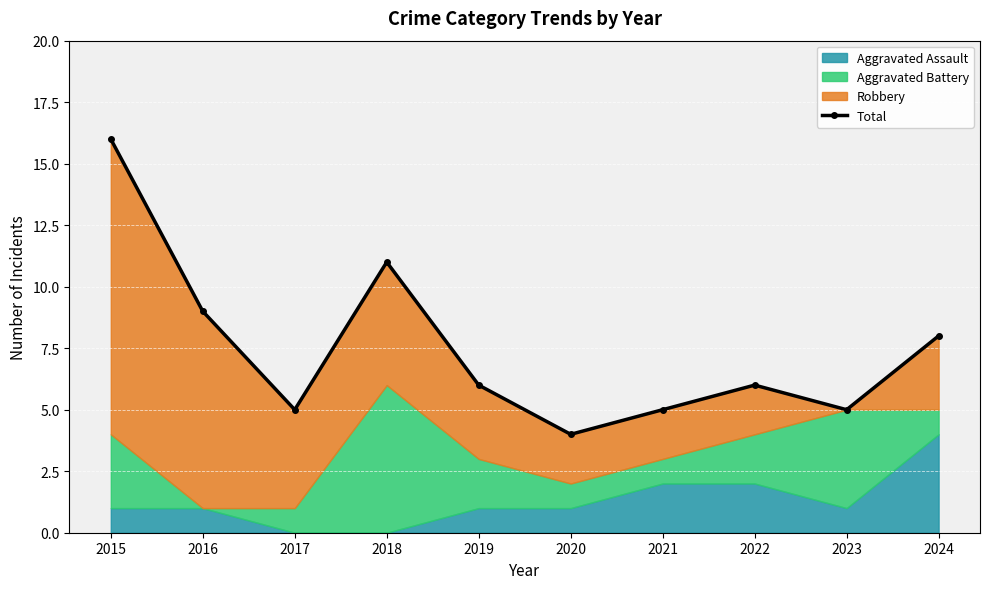

List the labels in order of value, smallest first.

2020, 2017, 2021, 2023, 2019, 2022, 2024, 2016, 2018, 2015